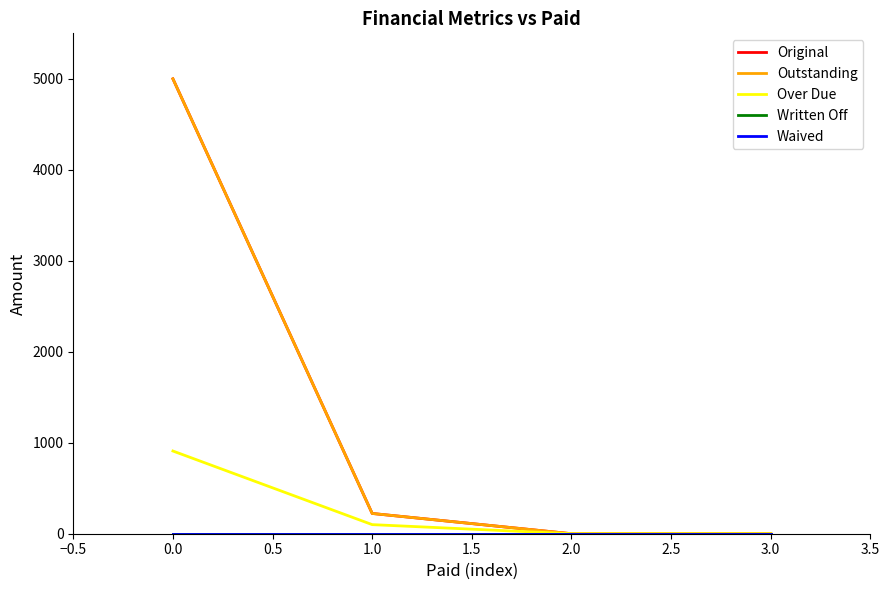

Is this an area chart (filled region under the line)?

No